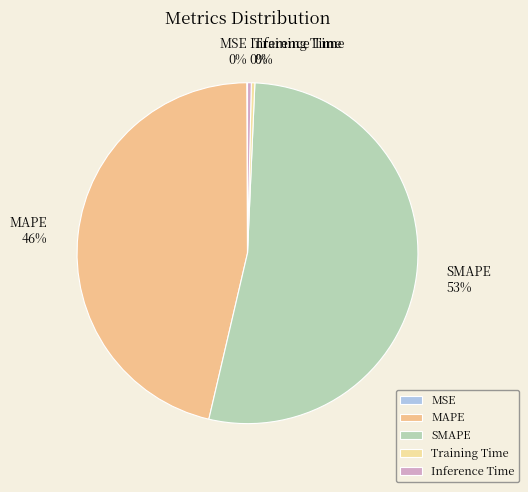

The SMAPE slice represents 64% of the pie. True or false?

False